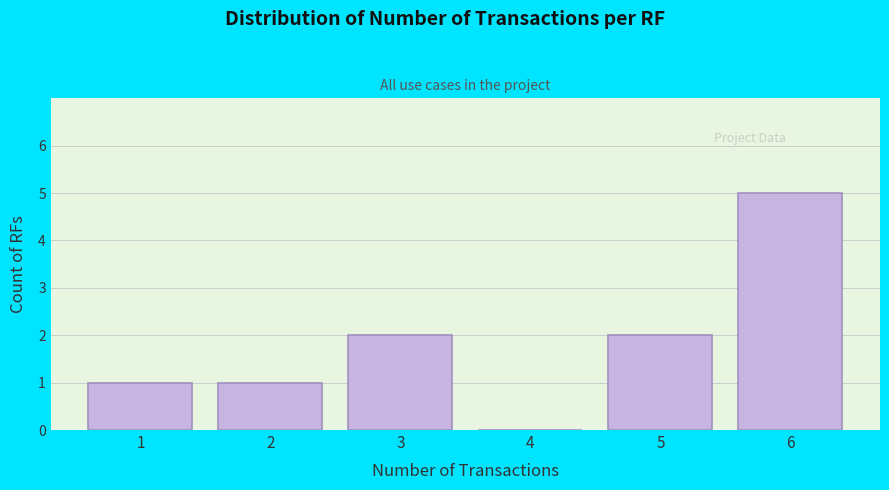

Reading left to right, what are all the values shown in this chart?

1=1	2=1	3=2	4=0	5=2	6=5